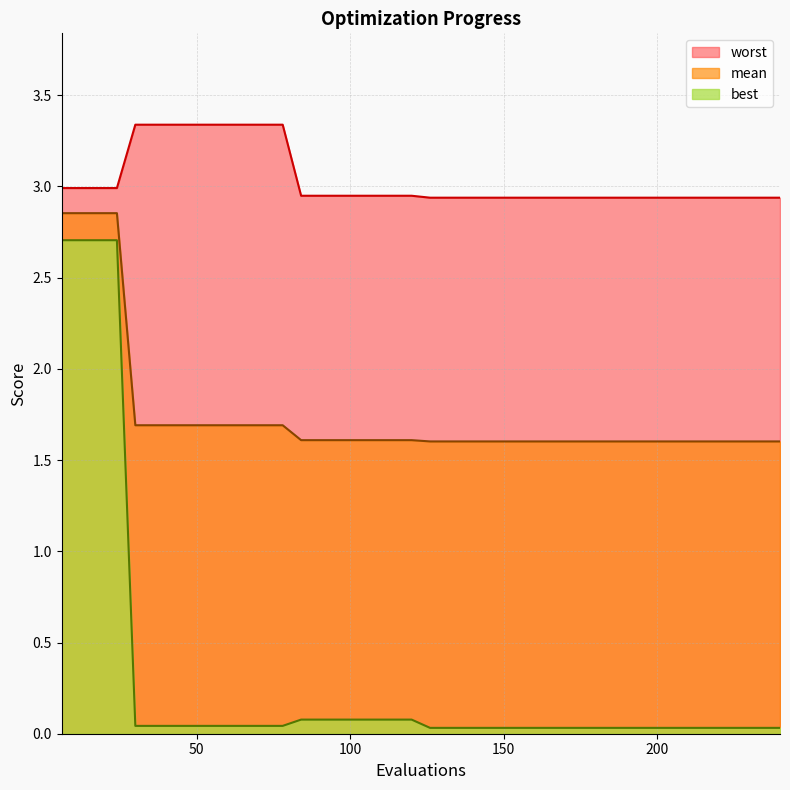

What is the difference between the maximum and minimum values in the best series?

2.7